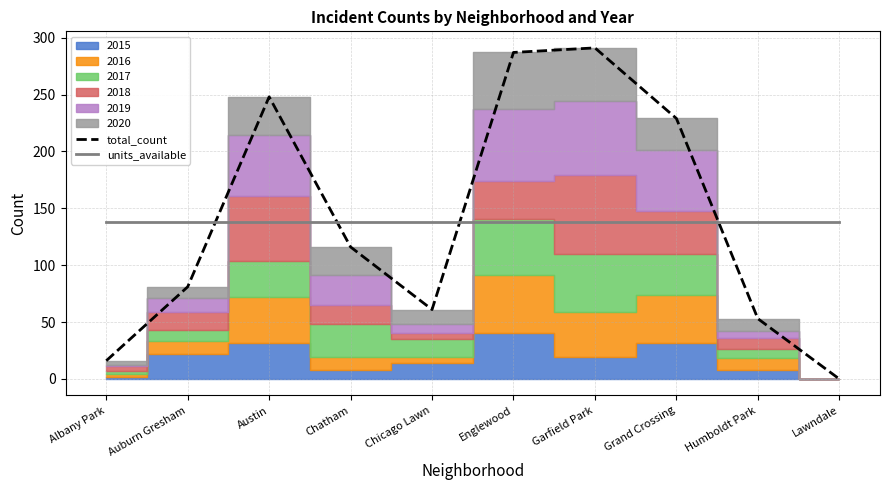

Where is units_available nearest to the value 138?

Albany Park